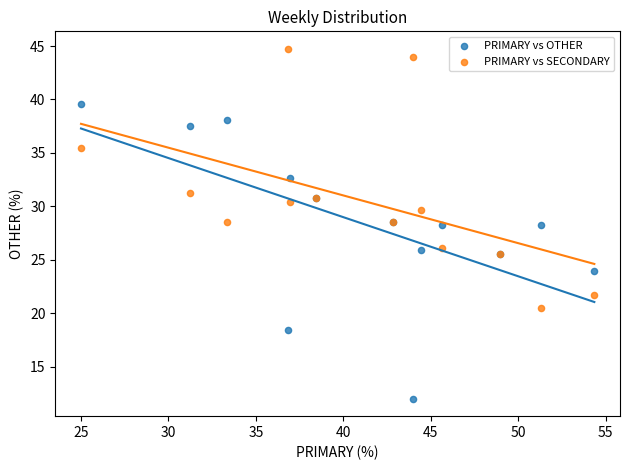

What is the X range (max minus min) for the scatter plot?

29.3